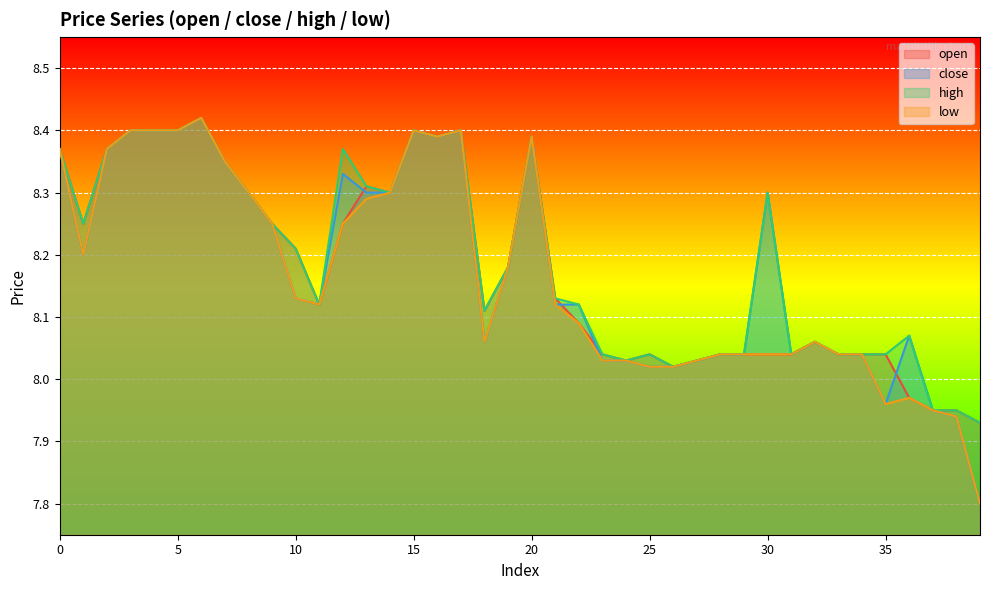

Where is the first local minimum for open?

1